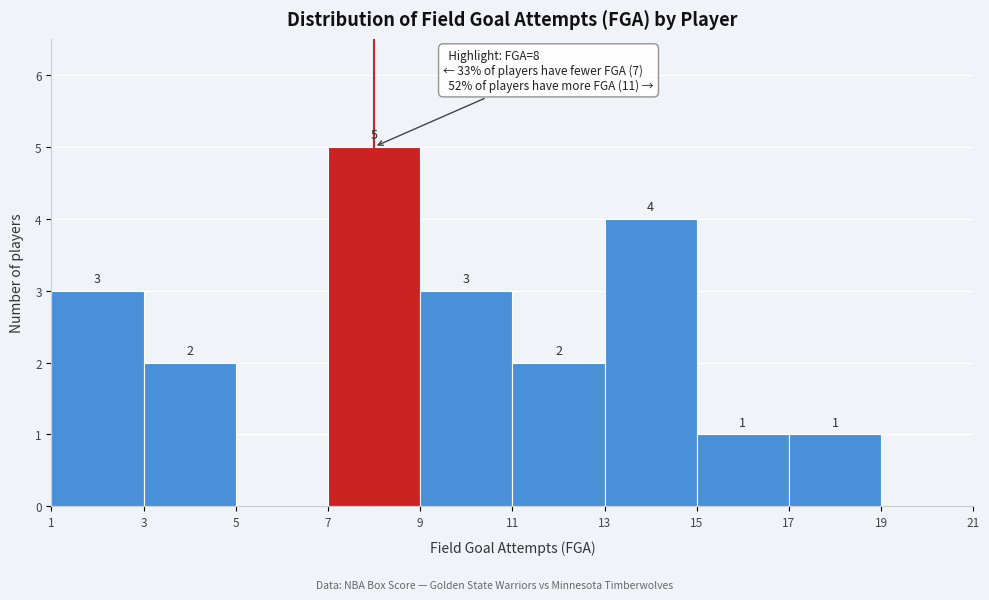

Which range on the x-axis has the tallest bar?

7 to 9